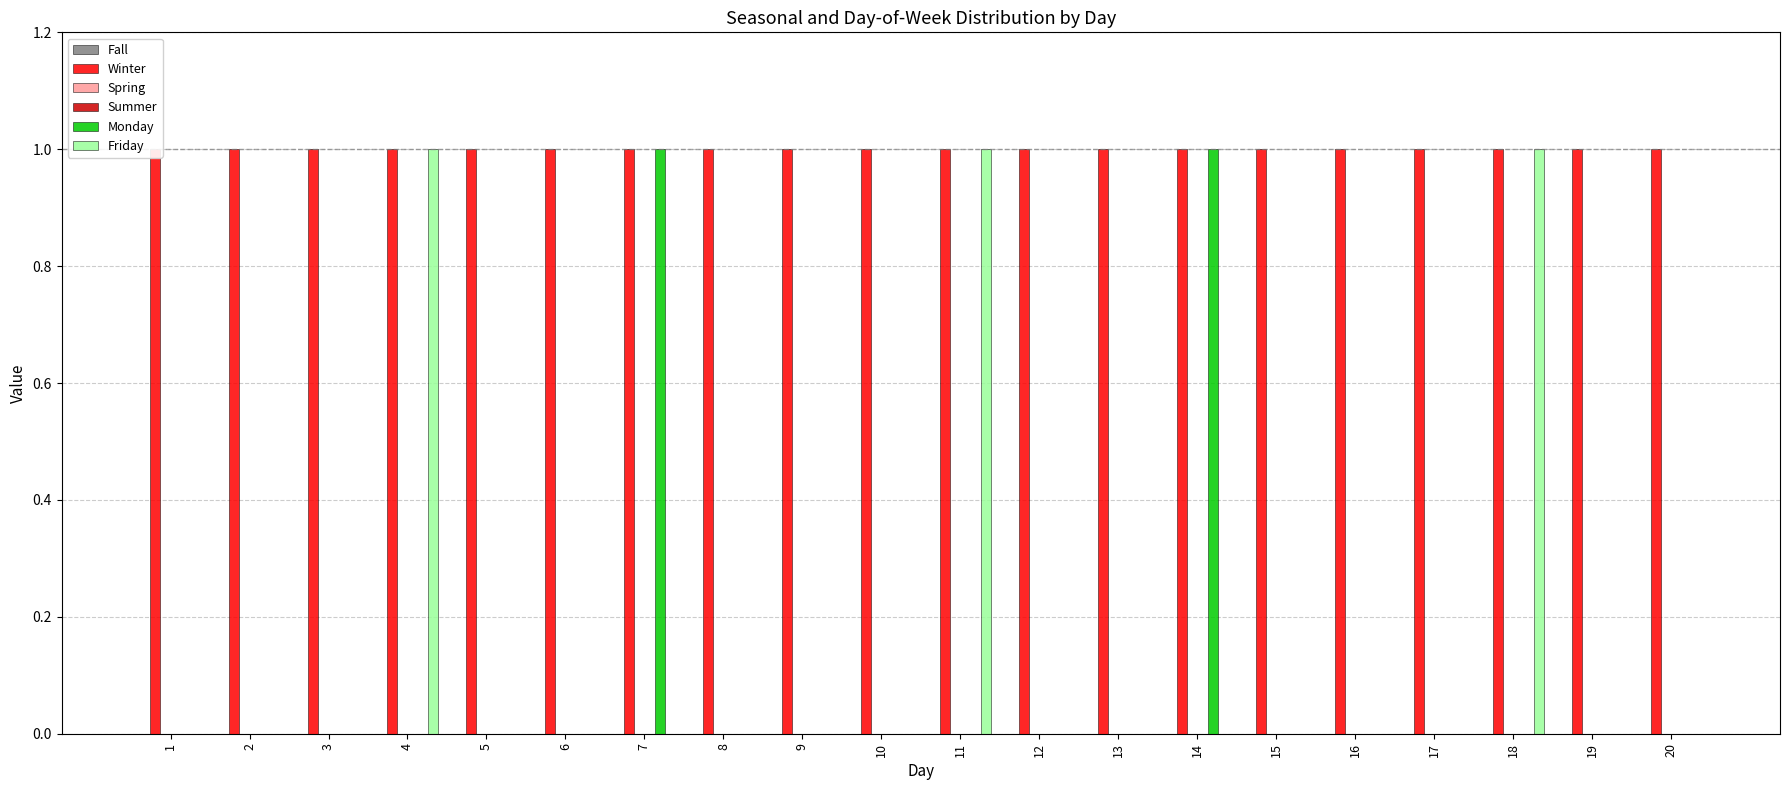

Rank the series at 6 from highest to lowest value.

Winter, Fall, Spring, Summer, Monday, Friday